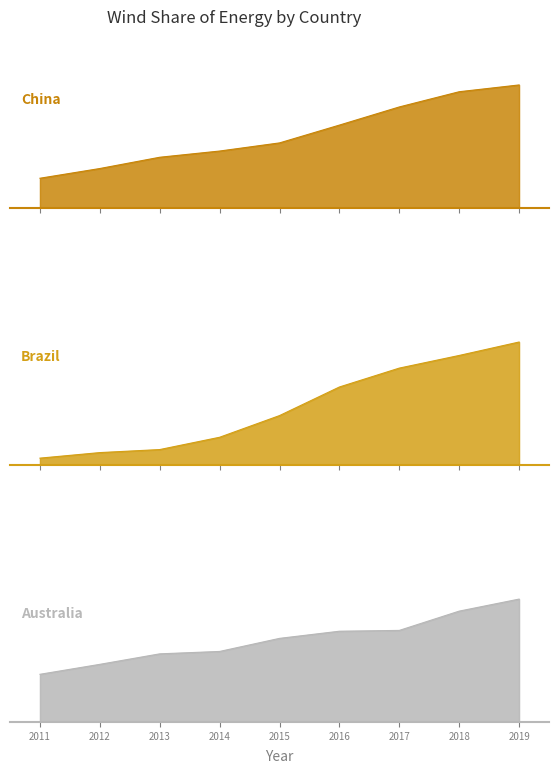

List the labels in order of Brazil value, largest first.

2019, 2018, 2017, 2016, 2015, 2014, 2013, 2012, 2011